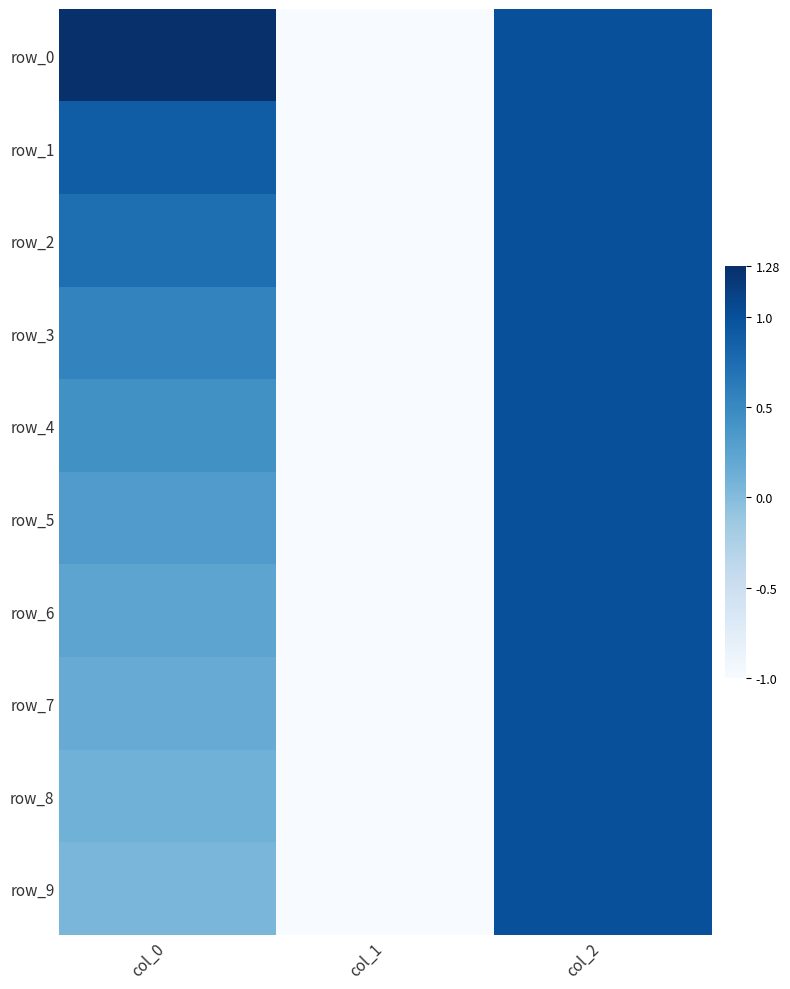

How many data points in row_6 are above 0?

2